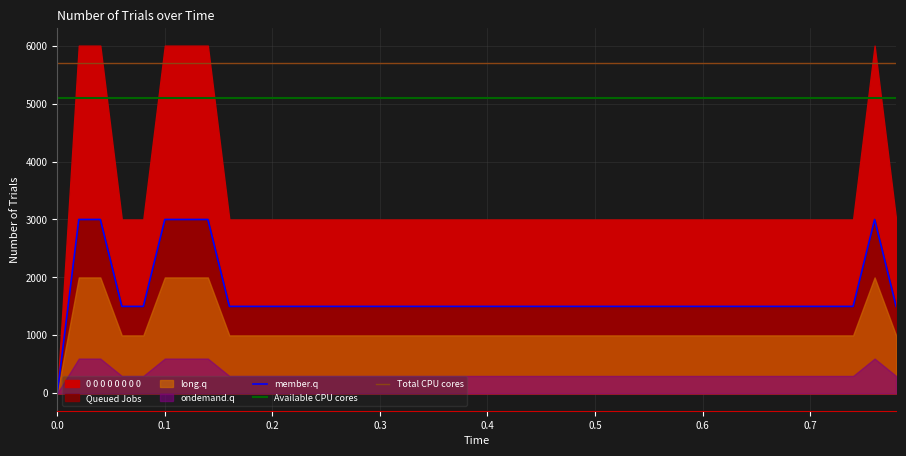

How many data points does each series have?

40